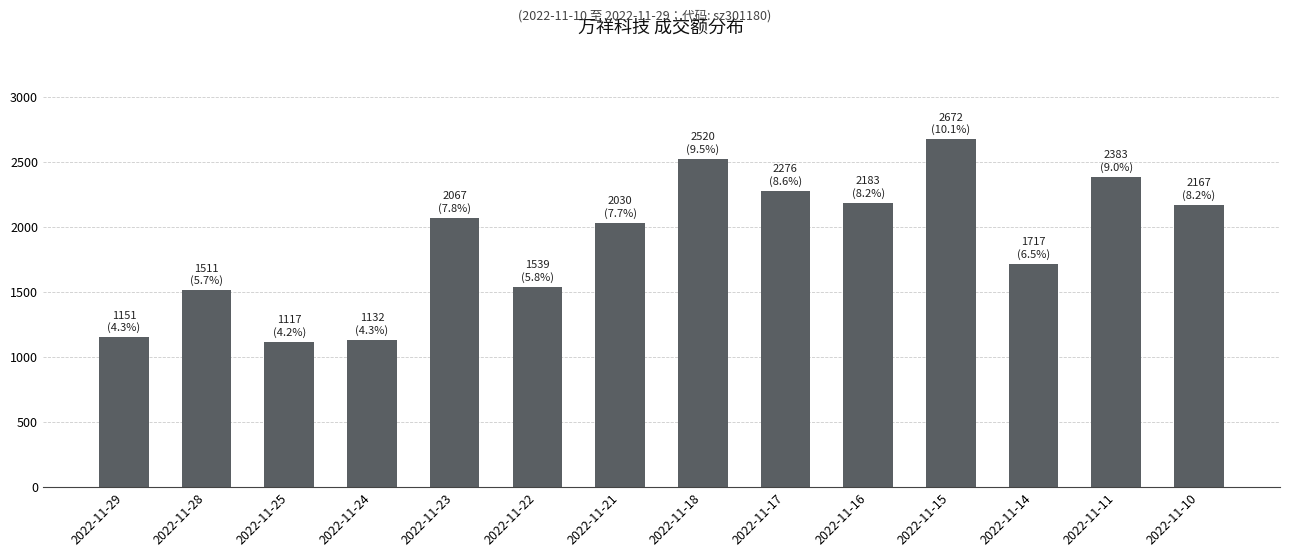

Read the value at 2022-11-10, to the nearest 10.

2170